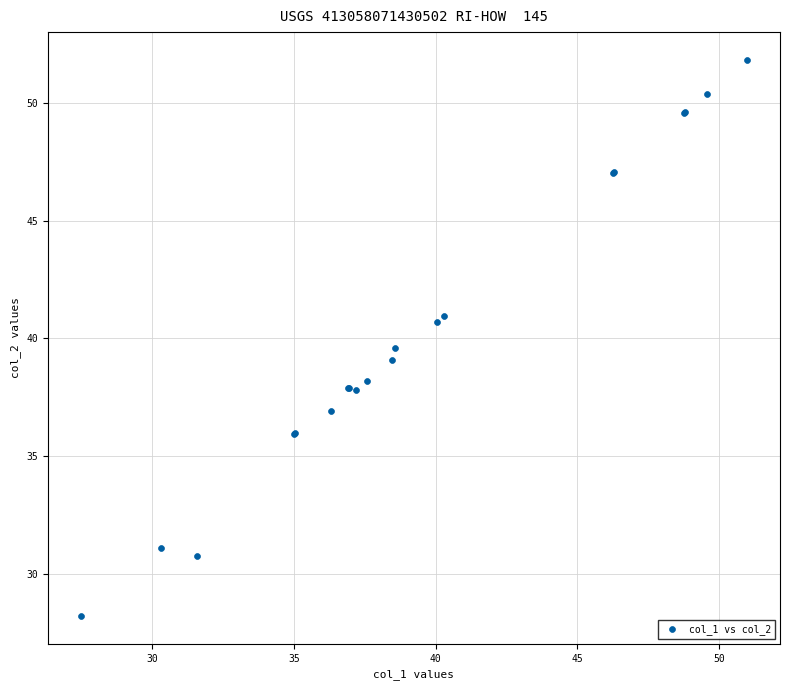

What Y value in the scatter plot is closest to 40?

39.6